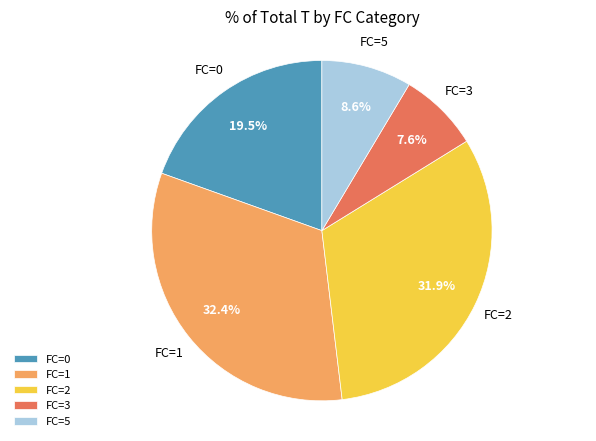

What is the ratio of the value at FC=1 to the value at FC=0?

1.7